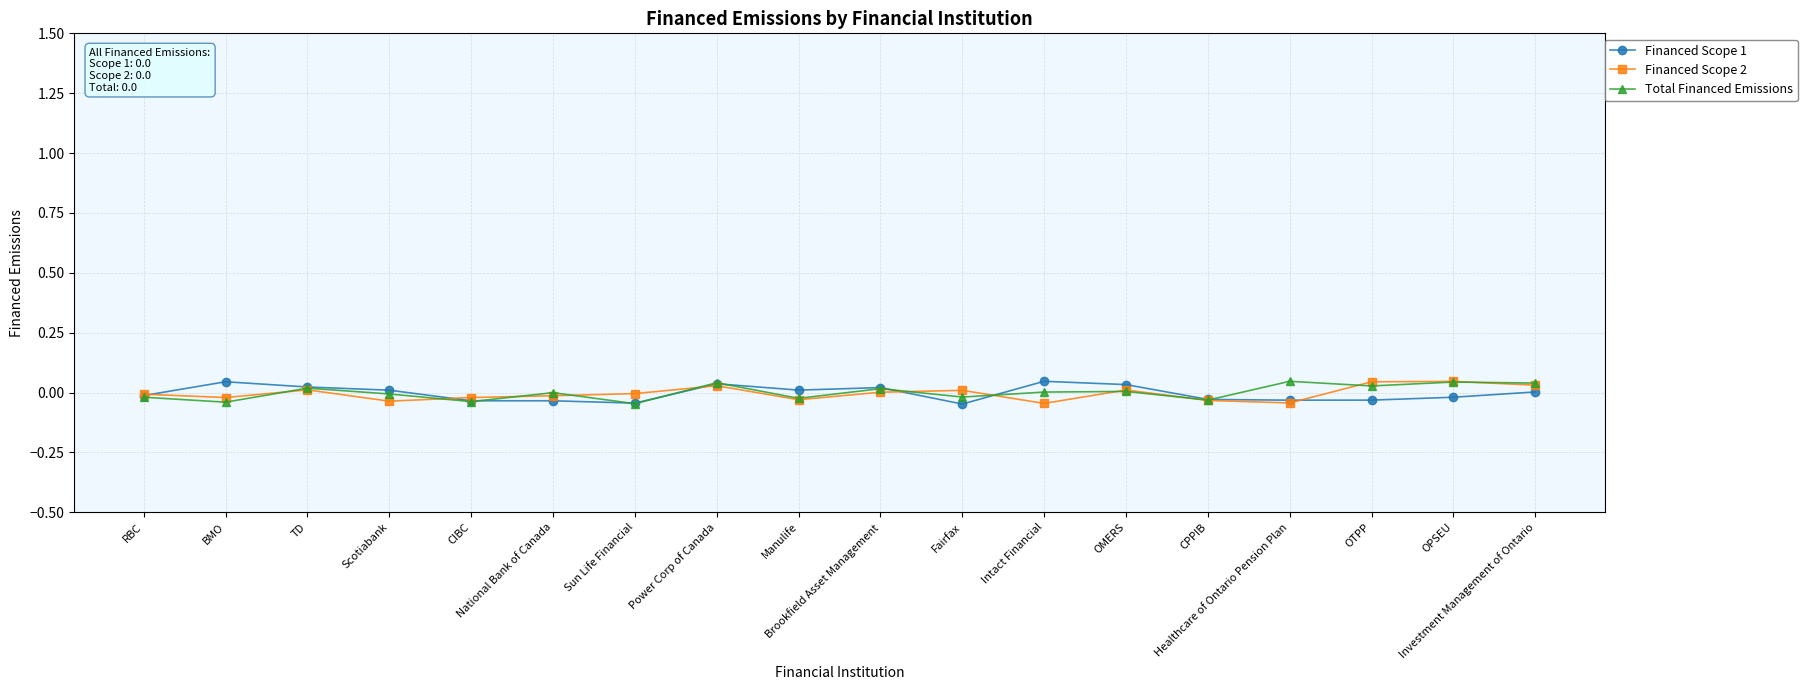

True or false: Financed Scope 2 has more than 0 points higher than both neighbors.

True